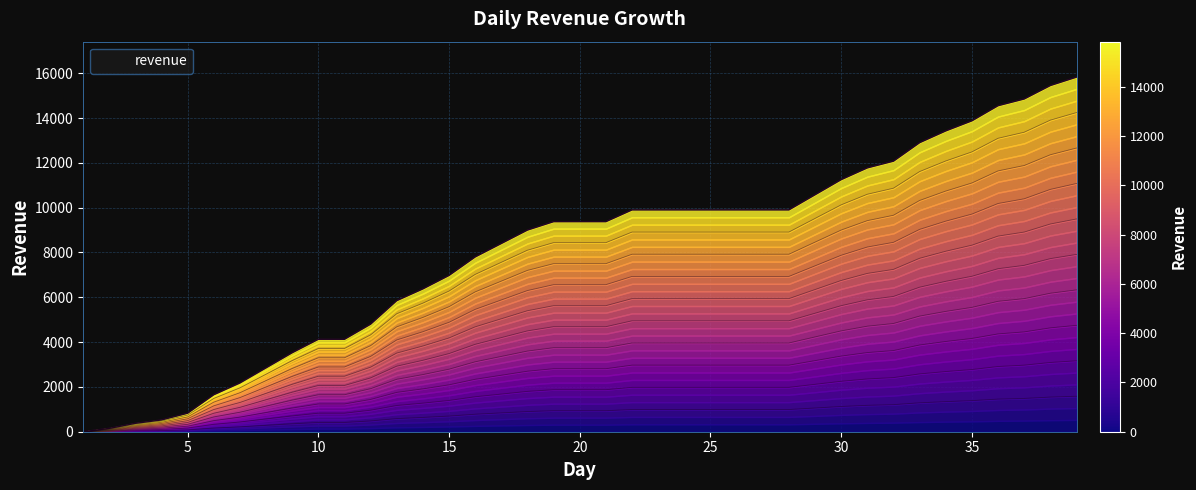

At which category does the chart reach its peak across all series?

39